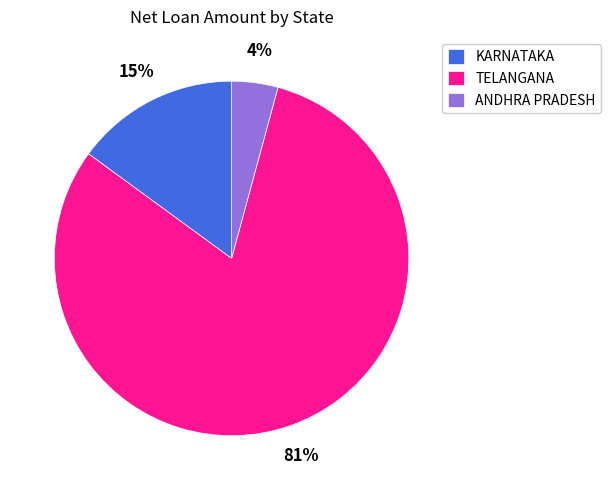

What is the largest slice in the pie chart?

TELANGANA